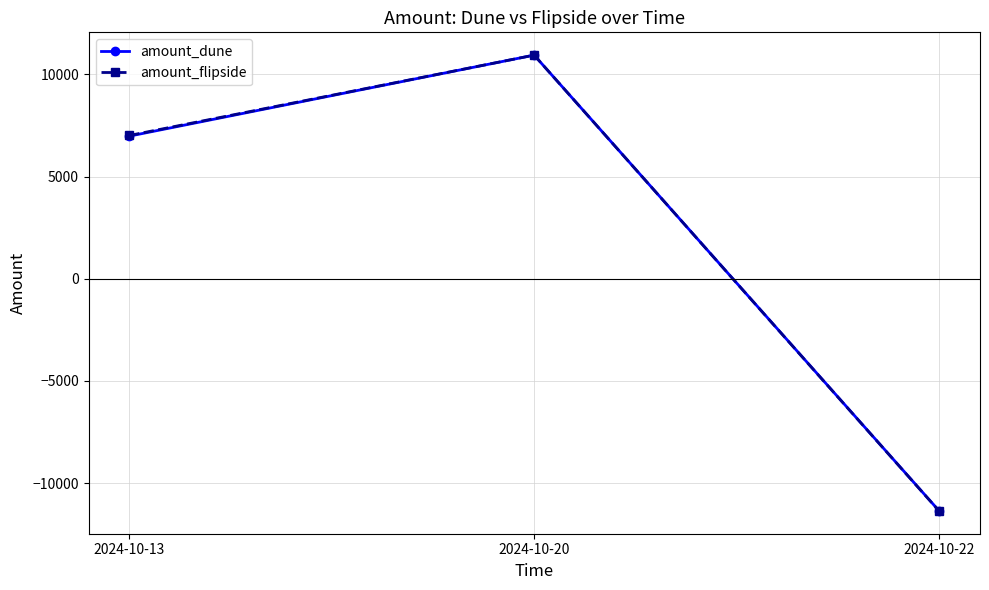

Which series has the widest spread of values?

amount_flipside